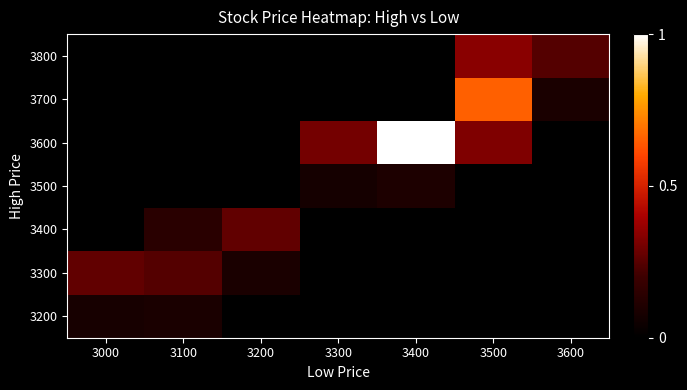

List the series in order of their peak value, lowest first.

3200, 3500, 3300, 3400, 3800, 3700, 3600